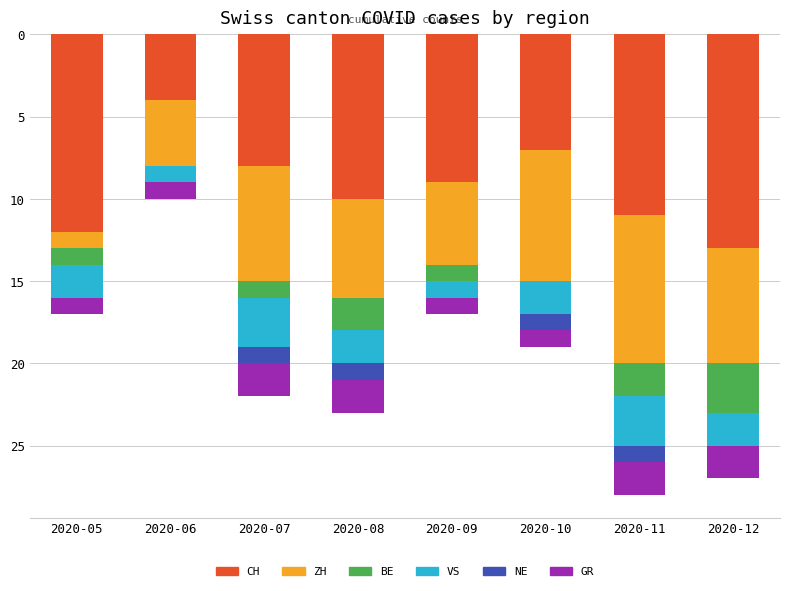

True or false: ZH has a value of -7 at 2020-12.

True